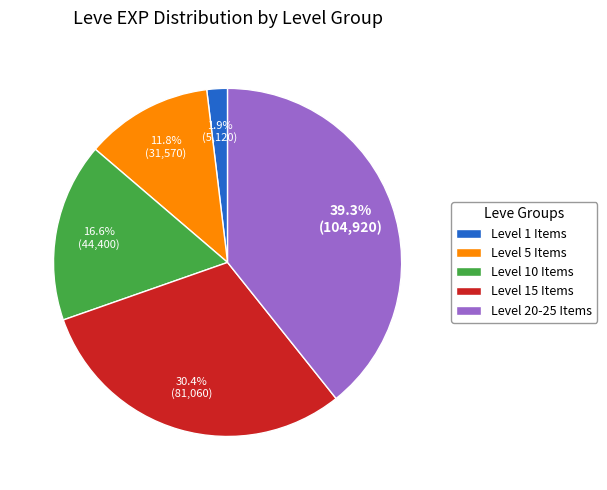

What is the total percentage of Level 1 Items and Level 20-25 Items?

41.2%